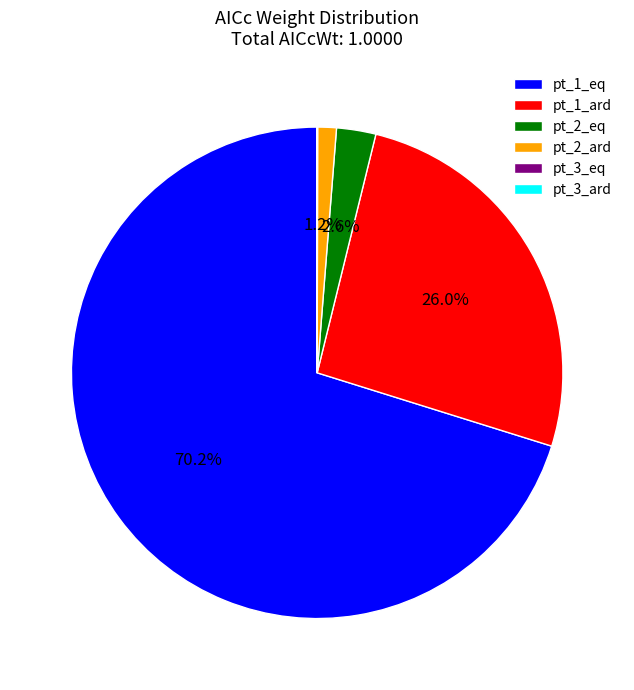

Which has a higher value, pt_1_eq or pt_1_ard?

pt_1_eq